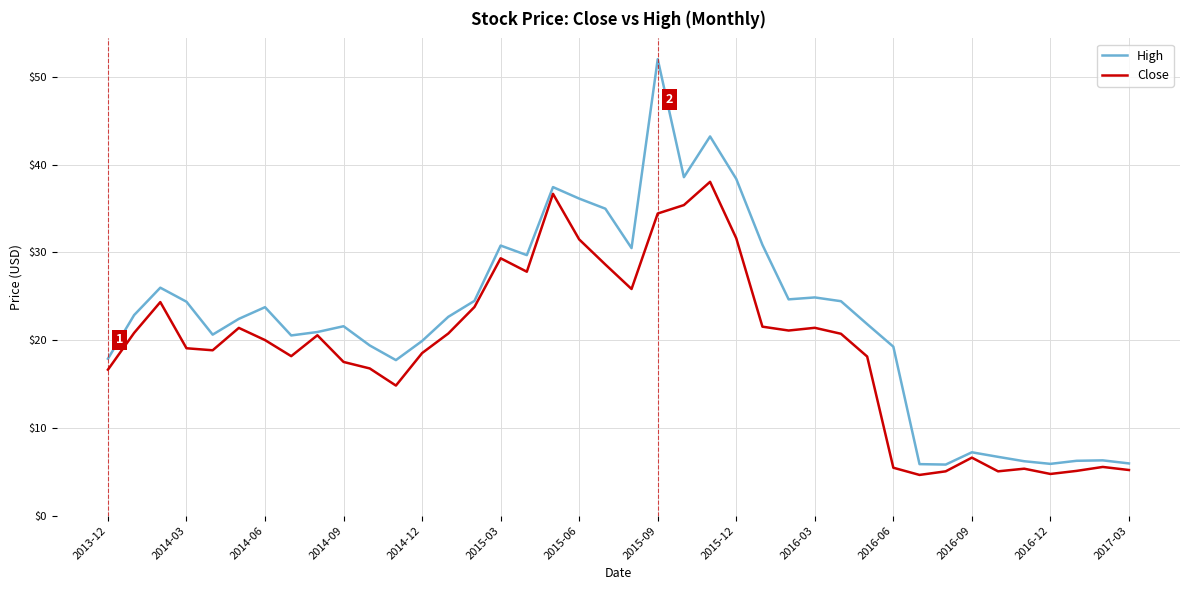

Which series has the largest total across all categories?

High